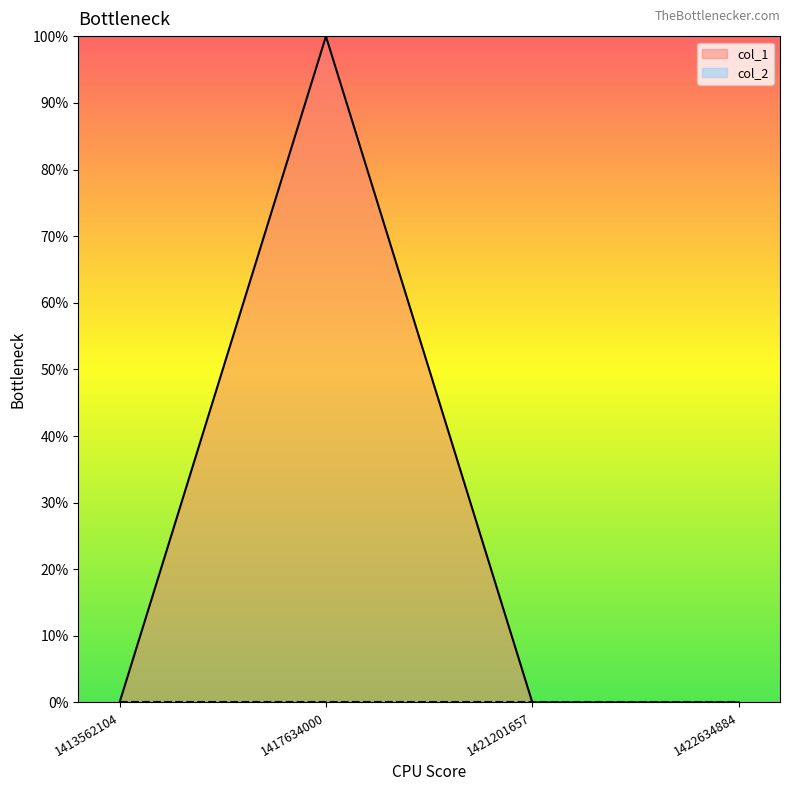

At which category does the chart reach its peak across all series?

1417634000